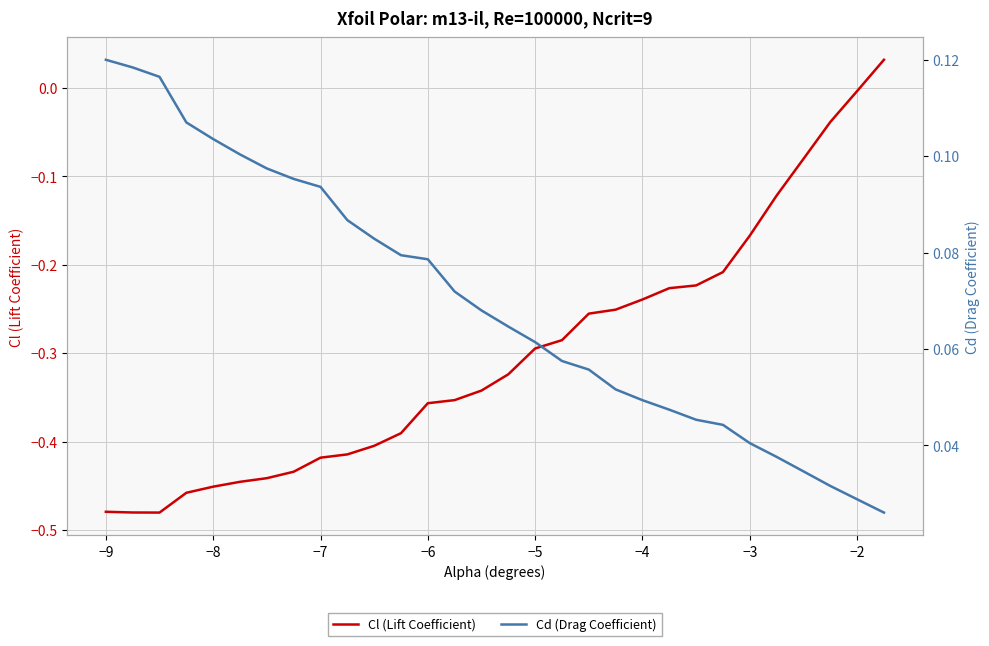

How many values in Cl (Lift Coefficient) are below zero?

29